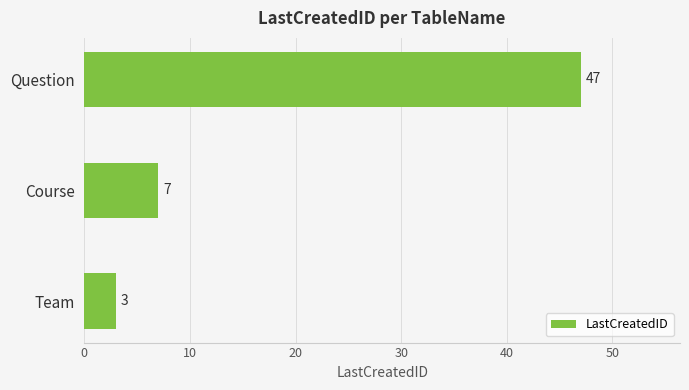

What is the average value?

19